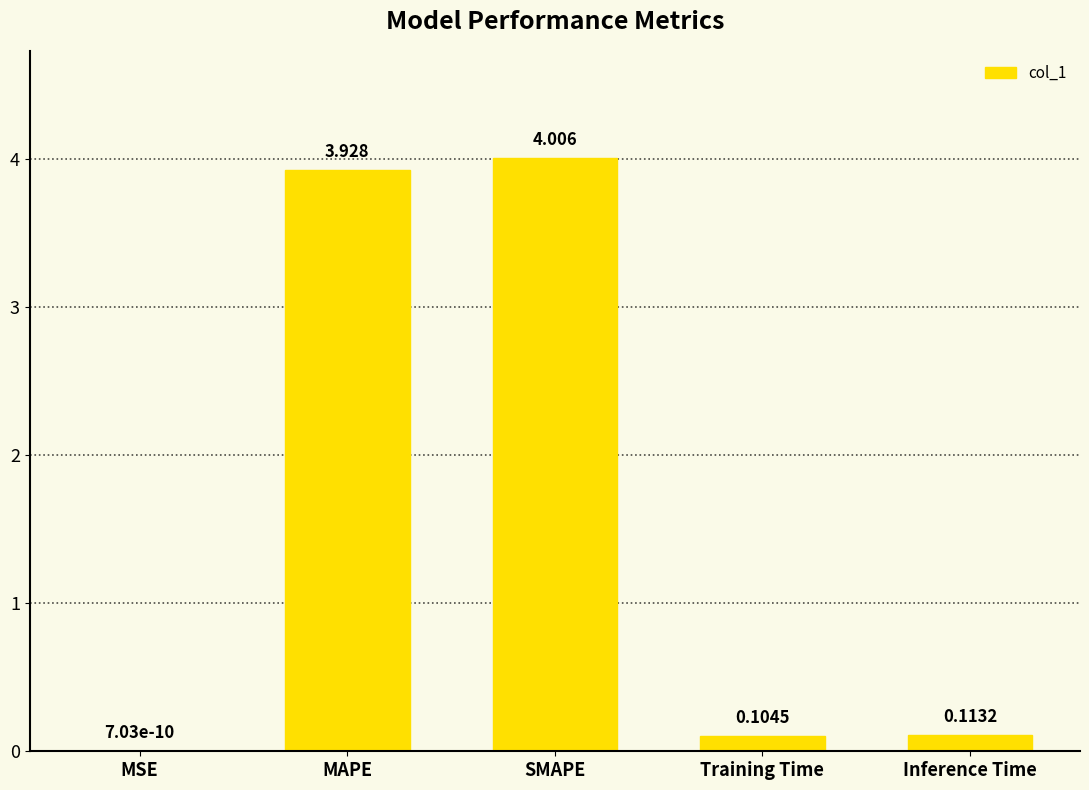

At which category does the chart reach its peak across all series?

SMAPE